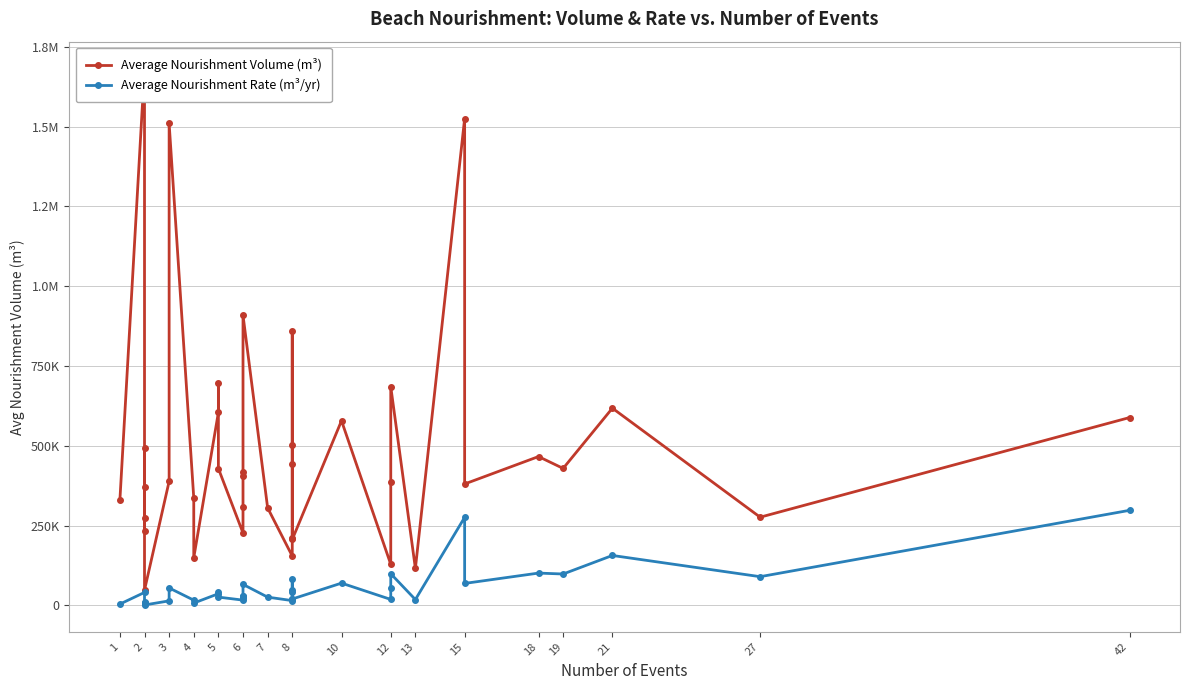

How many interior local peaks does the Average Nourishment Rate (m³/yr) series have?

12